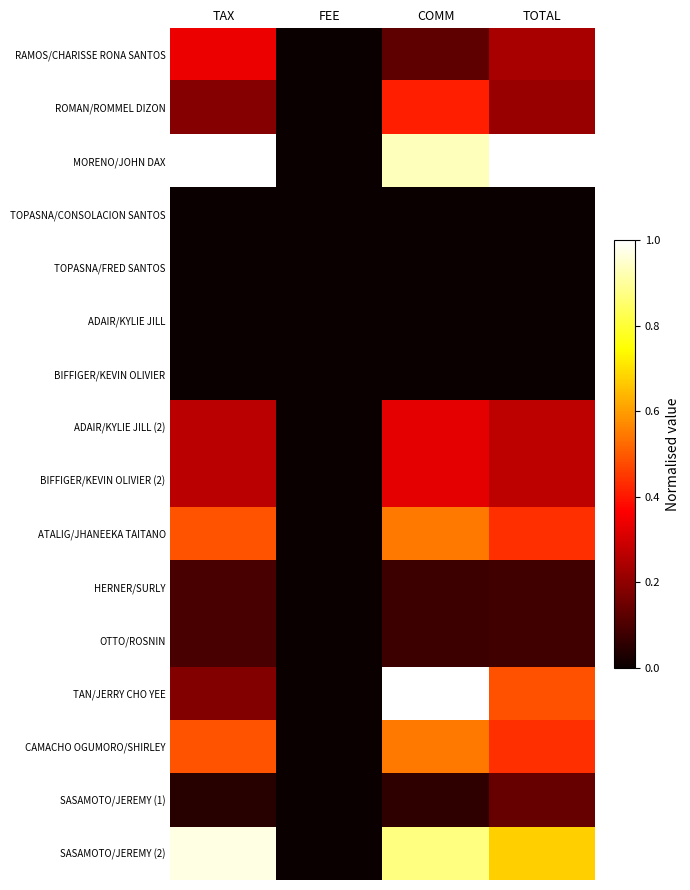

Which has a higher value, TOTAL or COMM?

TOTAL